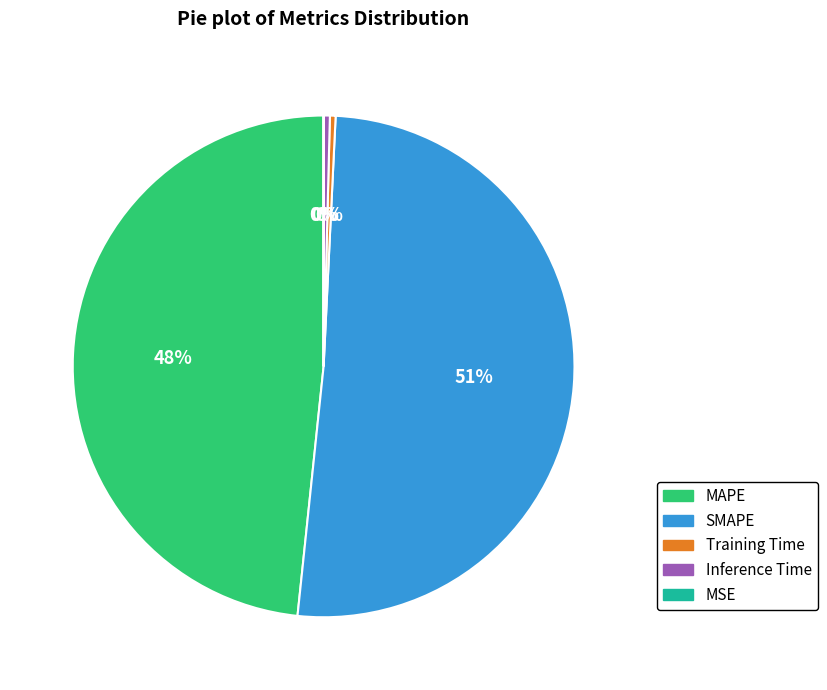

Which category has the biggest portion of the pie?

SMAPE